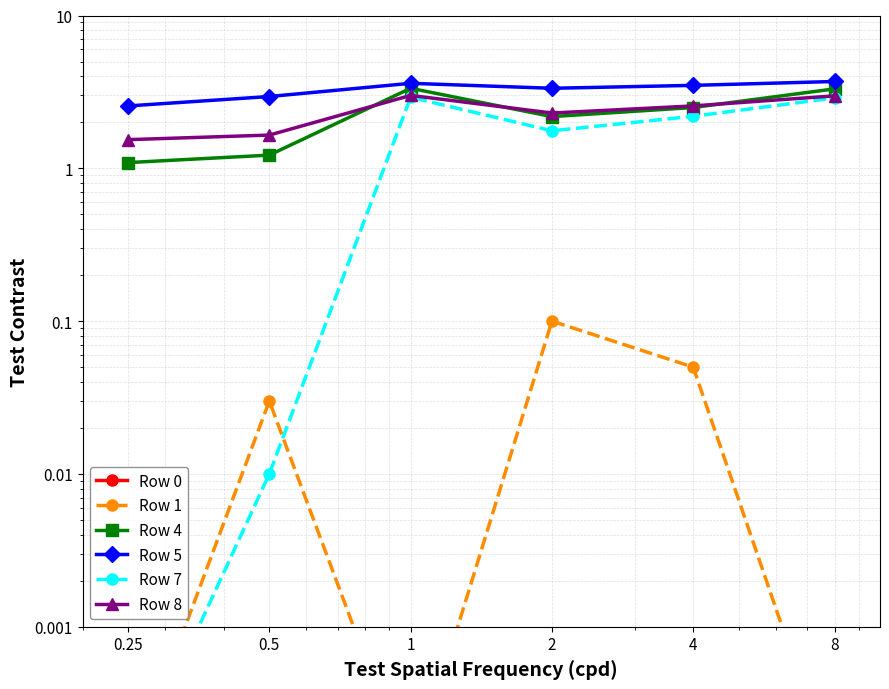

True or false: Row 1 and Row 8 cross at least once.

False